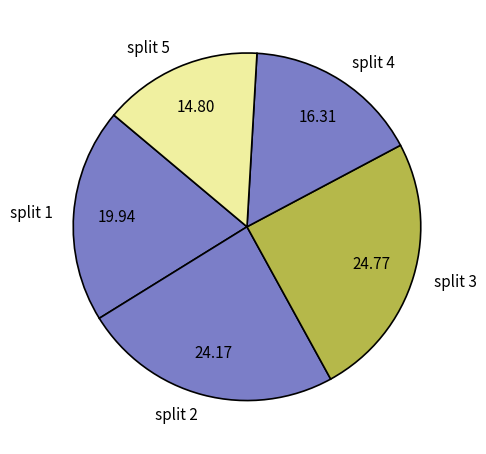

Approximately how many times larger is the value at split 5 compared to split 4?

0.9